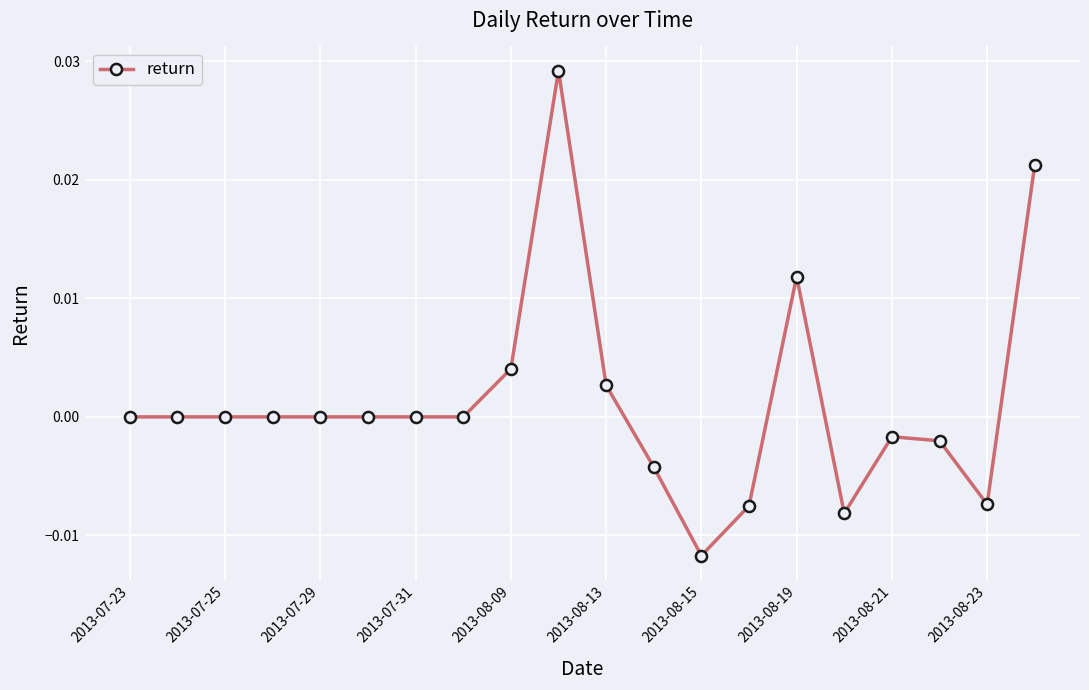

Which has a higher value, 2013-08-23 or 2013-08-19?

2013-08-19